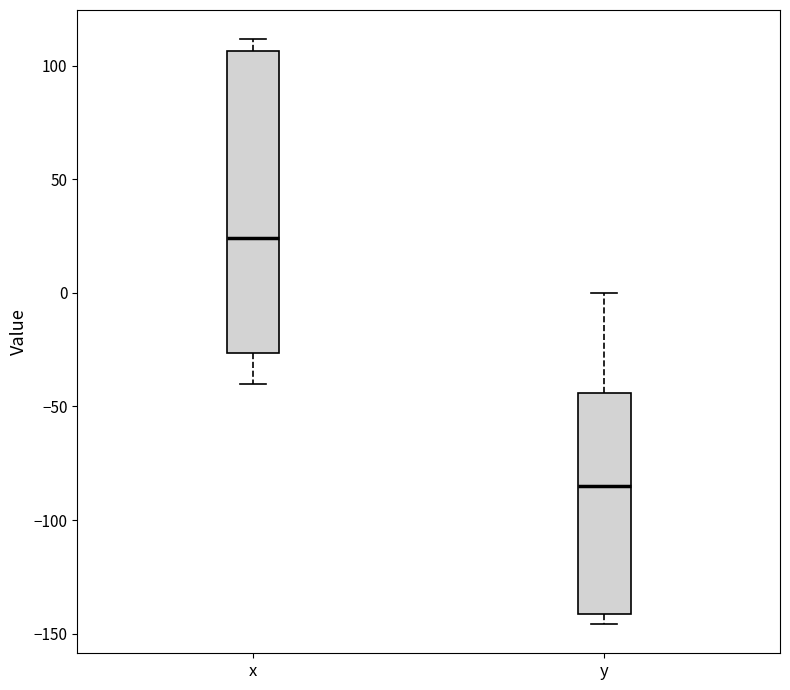

Which box's median line is the lowest?

y